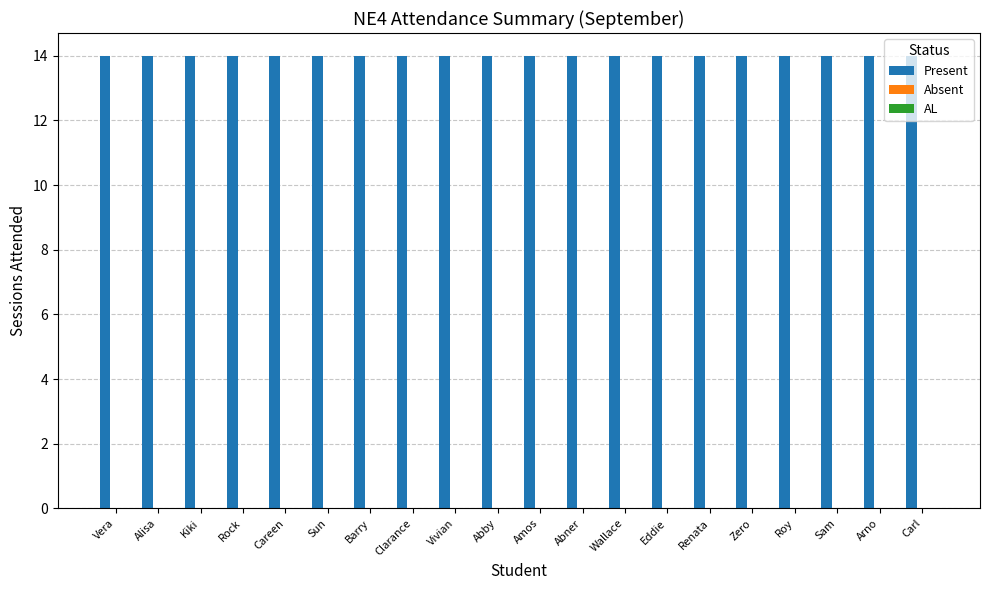

Which category has the highest value across all series?

Vera